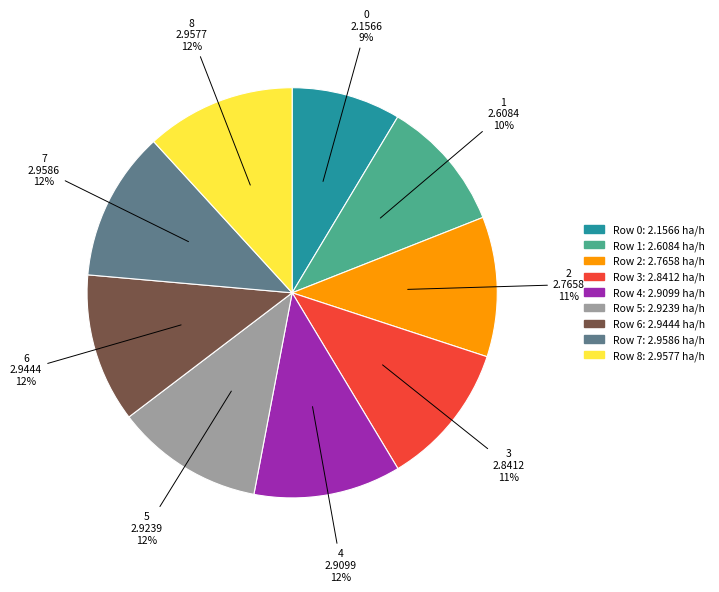

Does any single category account for the majority?

No